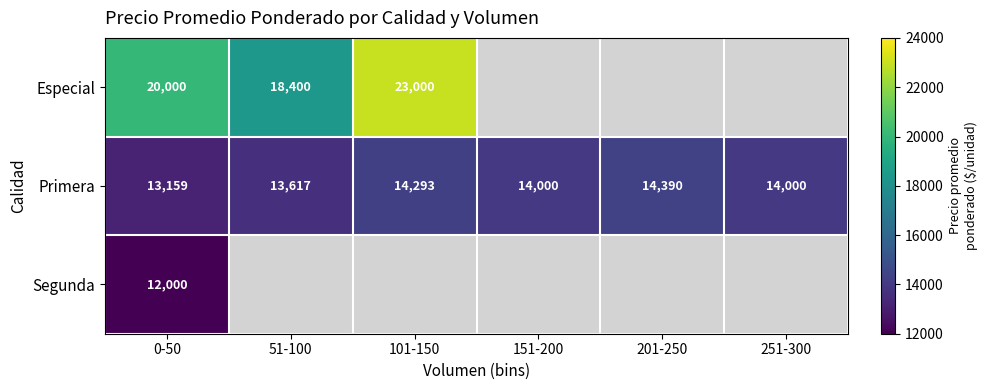

The Especial series shows 31209 at 101-150. True or false?

False